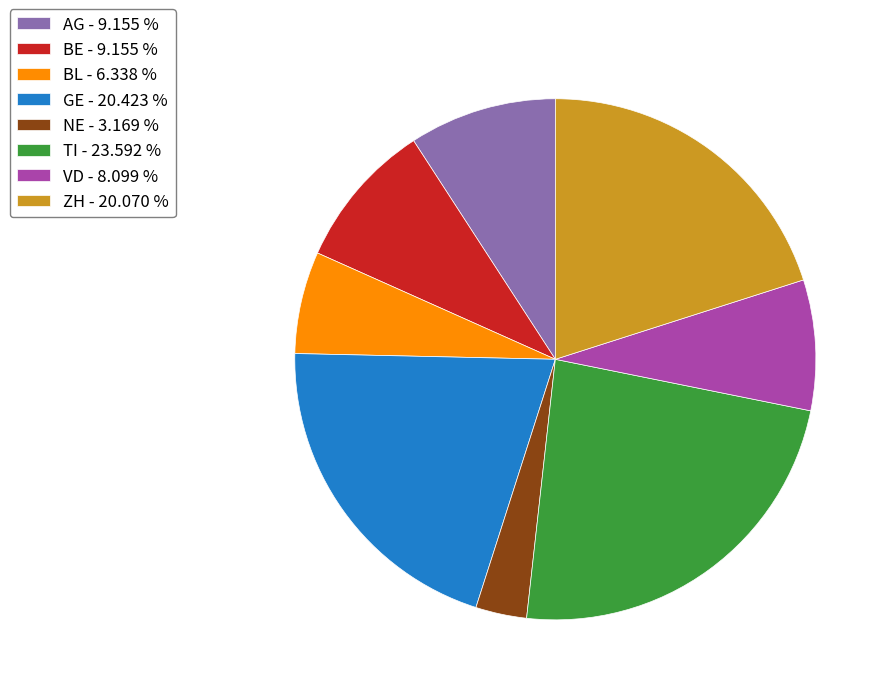

How many slices are in this pie chart?

8